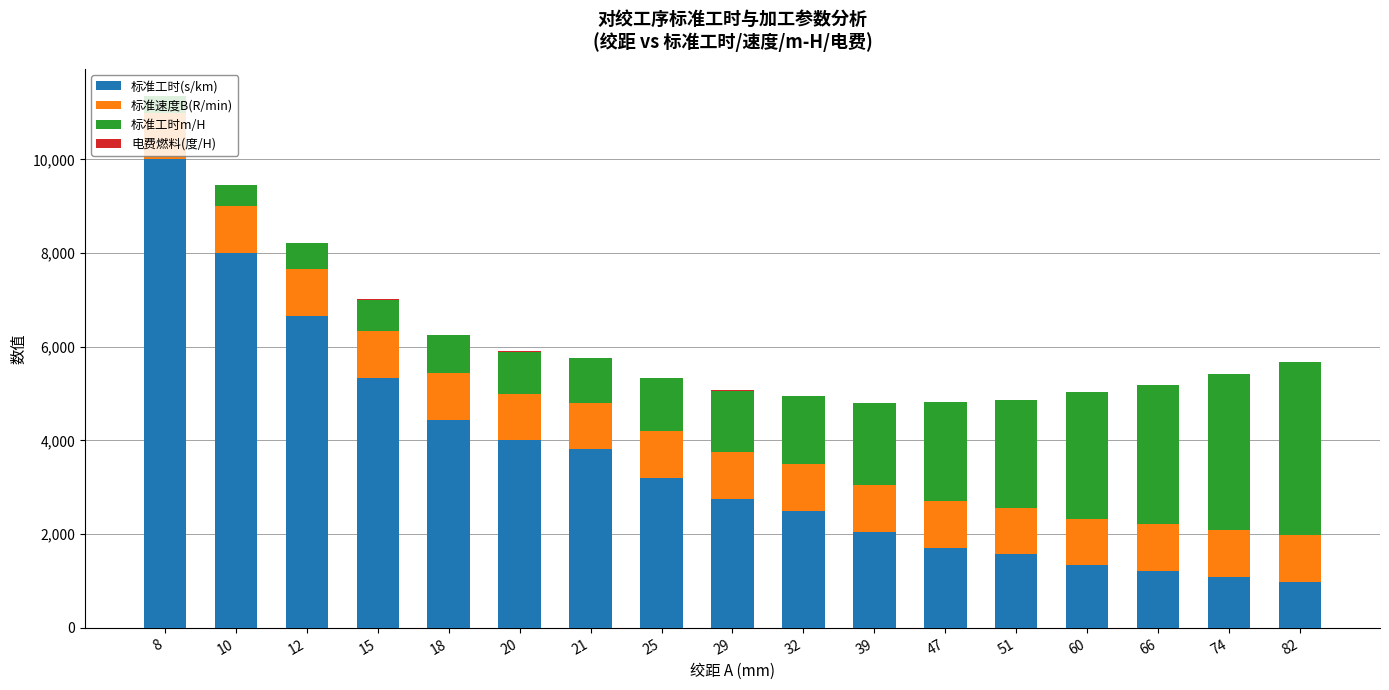

At which category is the sum across all series the highest?

8